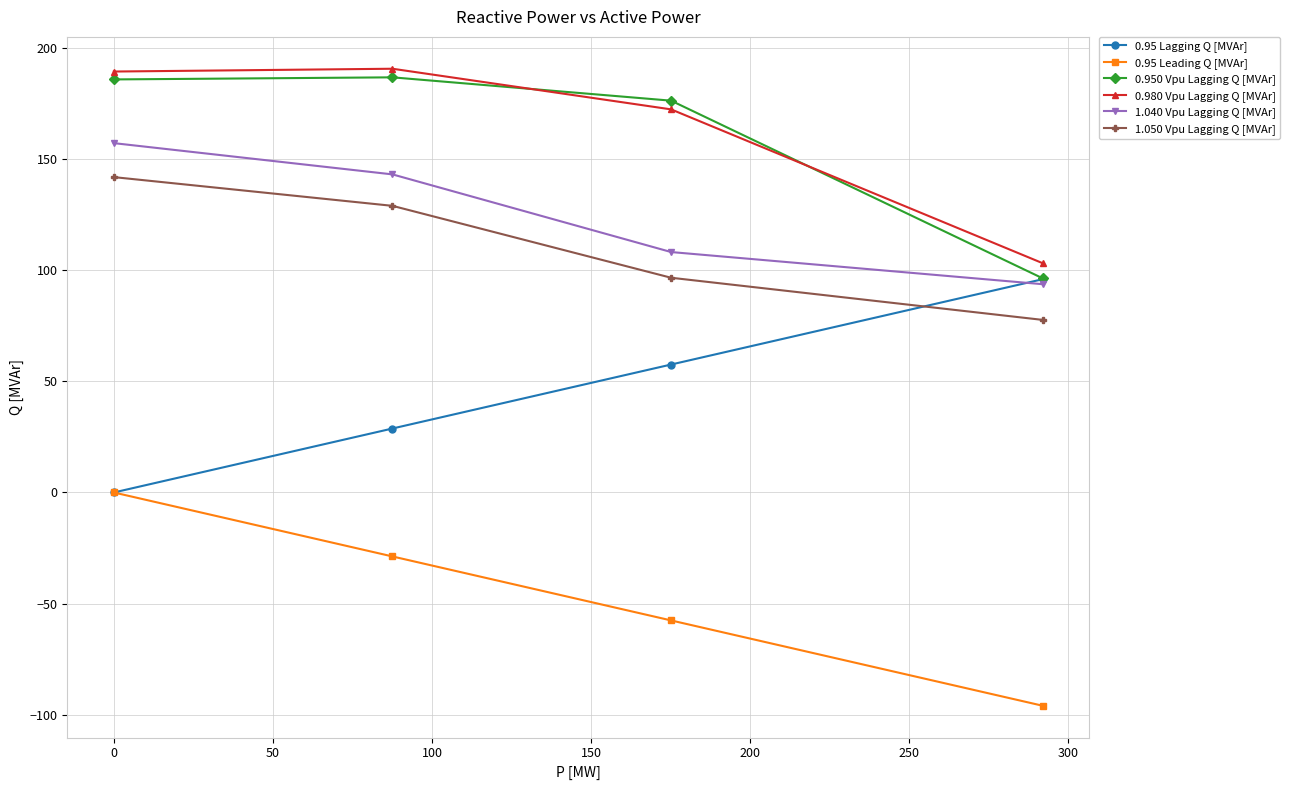

What is the minimum value for 0.950 Vpu Lagging Q [MVAr]?

96.4